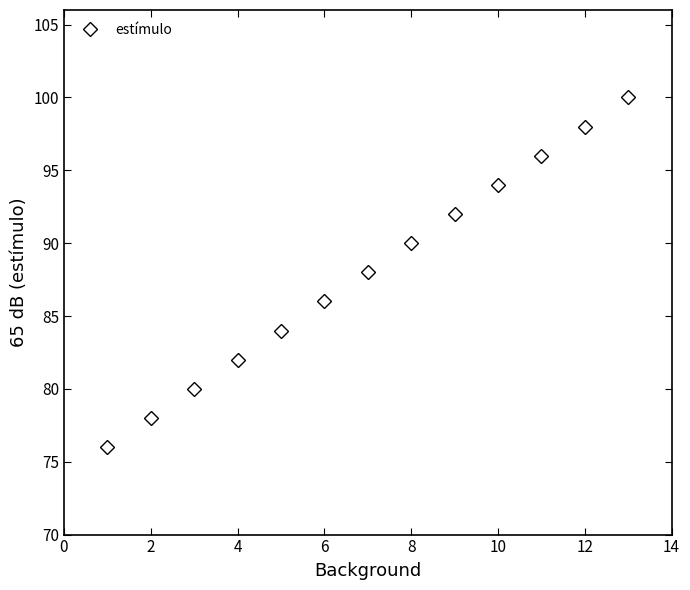

What is the average value?

88